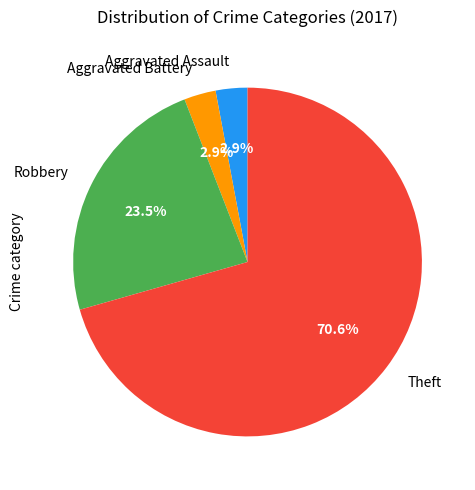

Does any single category account for the majority?

Yes